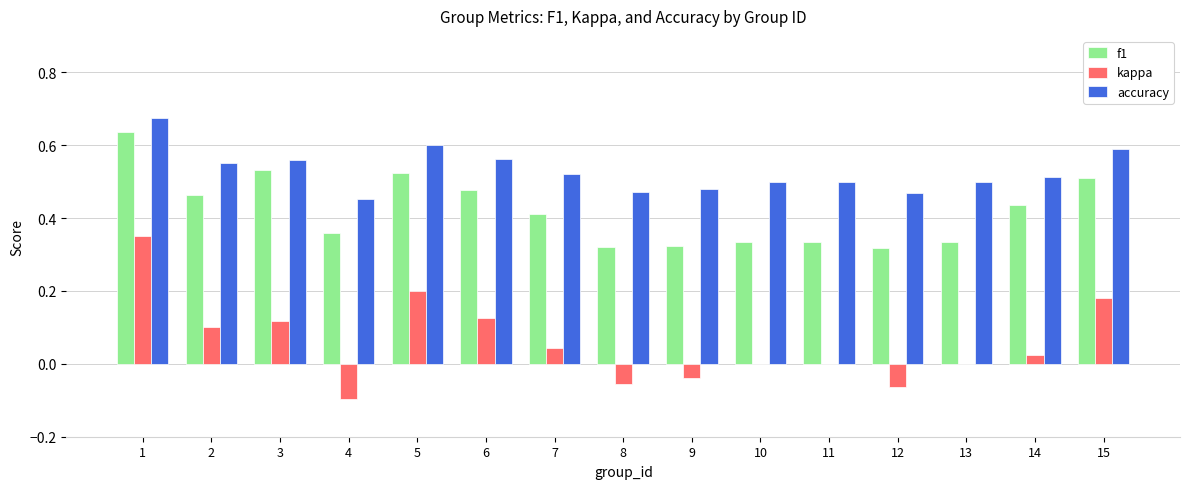

What is the sum of all kappa values?

0.9